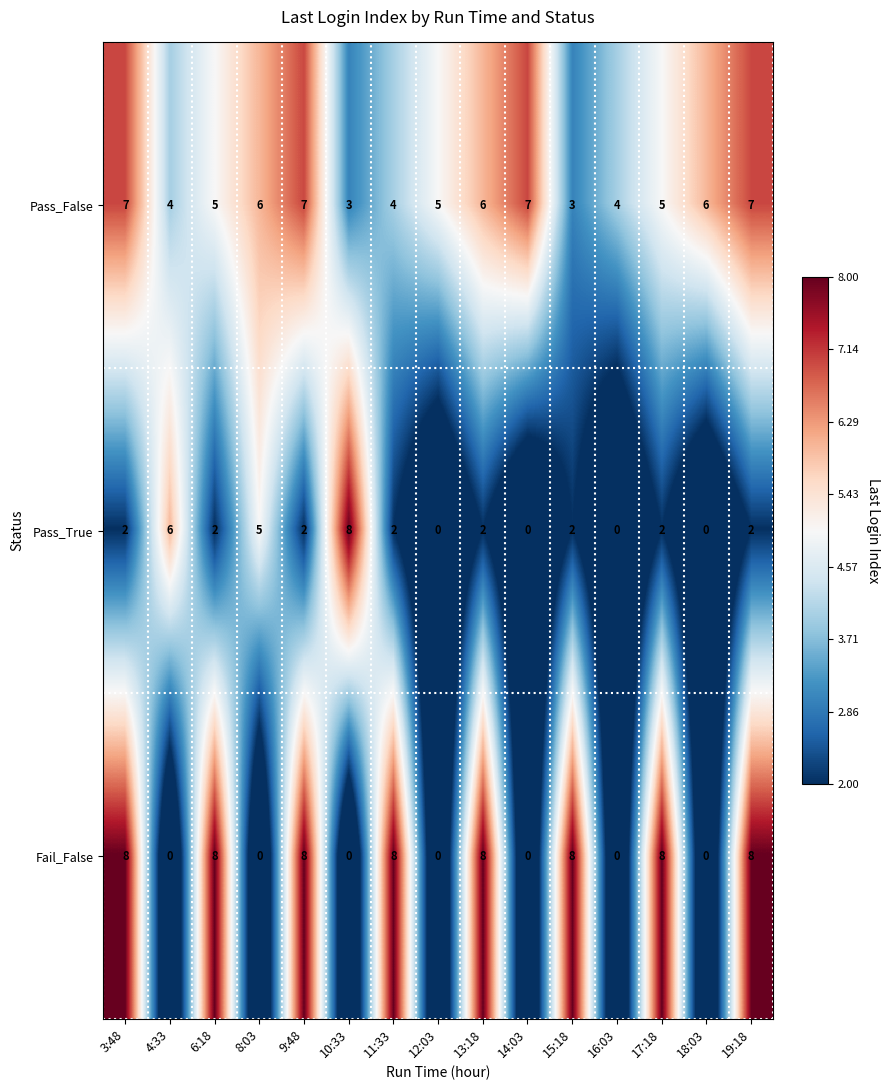

What is the highest value of the Fail_False series?

8